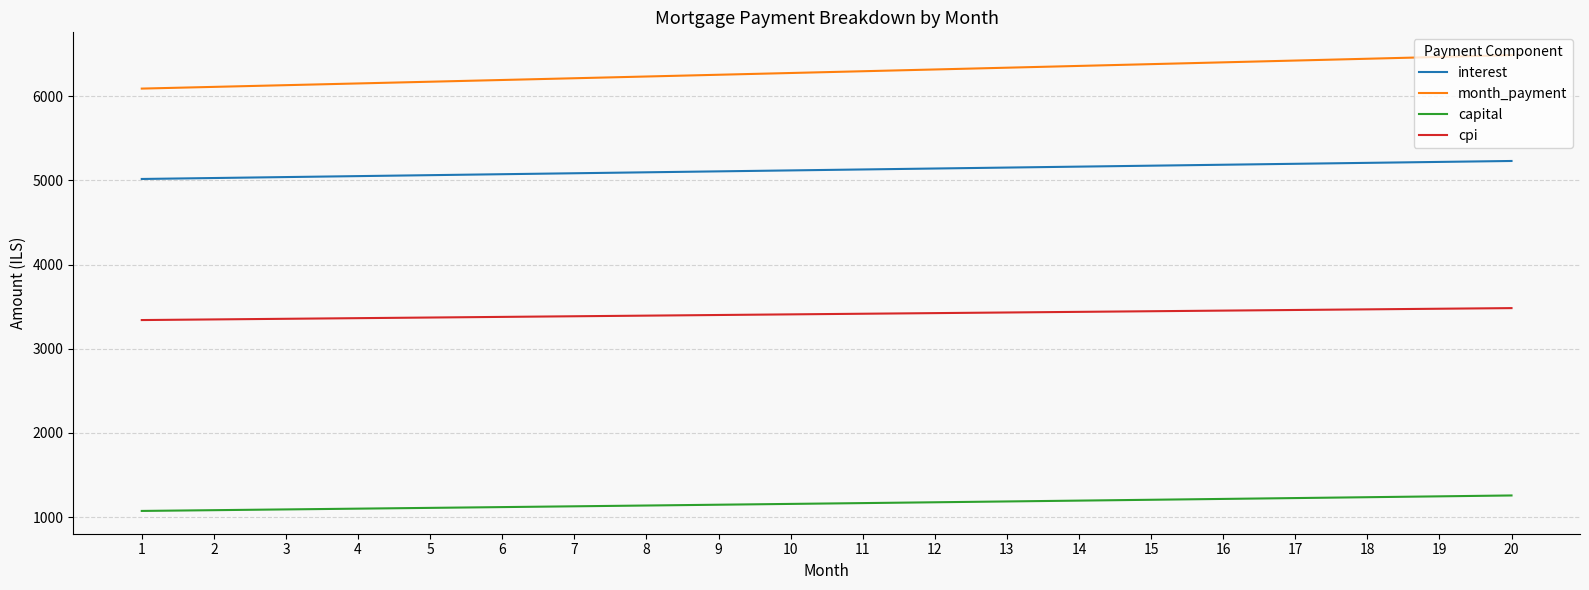

Does the chart display data point markers on the line(s)?

No